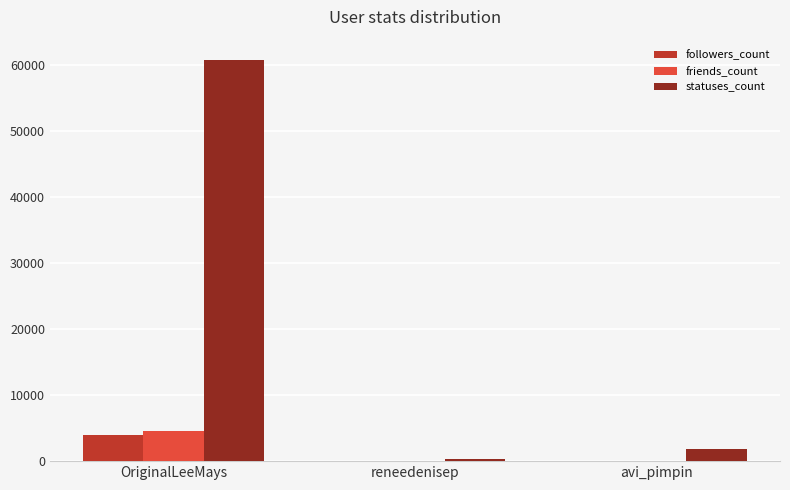

True or false: followers_count has a value of 20 at avi_pimpin.

True